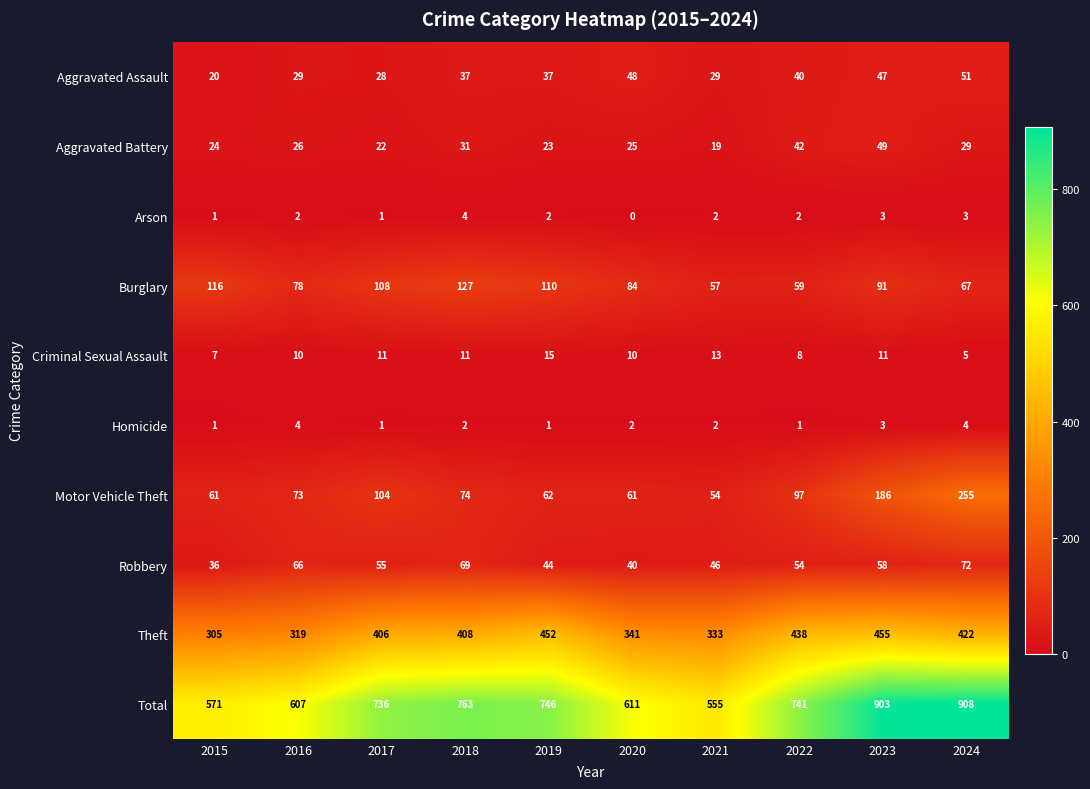

Which category has the highest value across all series?

2024